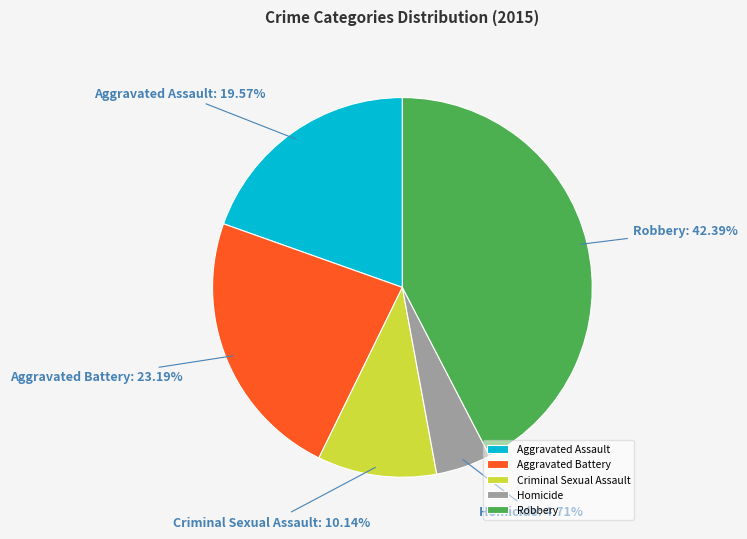

To the nearest percent, what is the difference between the largest and smallest slice percentages?

38%